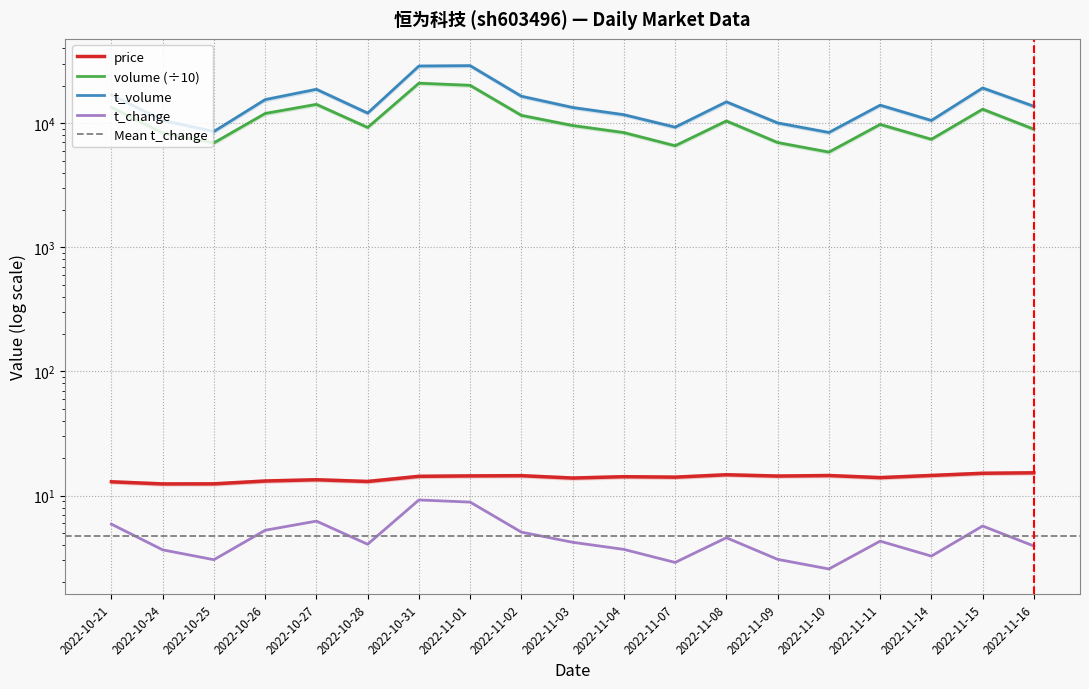

Reading left to right, extract all data points from this chart.

price: 12.9	12.4	12.4	13.1	13.4	13.0	14.3	14.4	14.4	13.8	14.2	14.1	14.7	14.3	14.5	13.9	14.5	15.1	15.2
volume: 13402.3	8322.4	6935.2	11961.1	14164.2	9229.8	20979.8	20159.7	11549.4	9566.6	8388.5	6573.5	10413.7	6976.4	5842.6	9764.5	7409.9	12946.6	8934.2
t_volume: 16933.0	10524.0	8567.0	15477.0	18735.0	12050.0	28848.0	29044.0	16470.0	13366.0	11689.0	9278.0	14846.0	10038.0	8407.0	13956.0	10512.0	19200.0	13670.0
t_change: 5.9	3.6	3.0	5.2	6.2	4.0	9.2	8.8	5.1	4.2	3.7	2.9	4.6	3.1	2.6	4.3	3.2	5.7	3.9